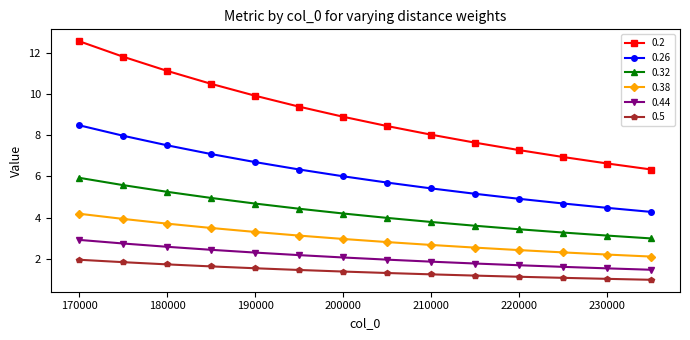

What is the difference between the second highest and minimum values in the 0.38 series?

1.8